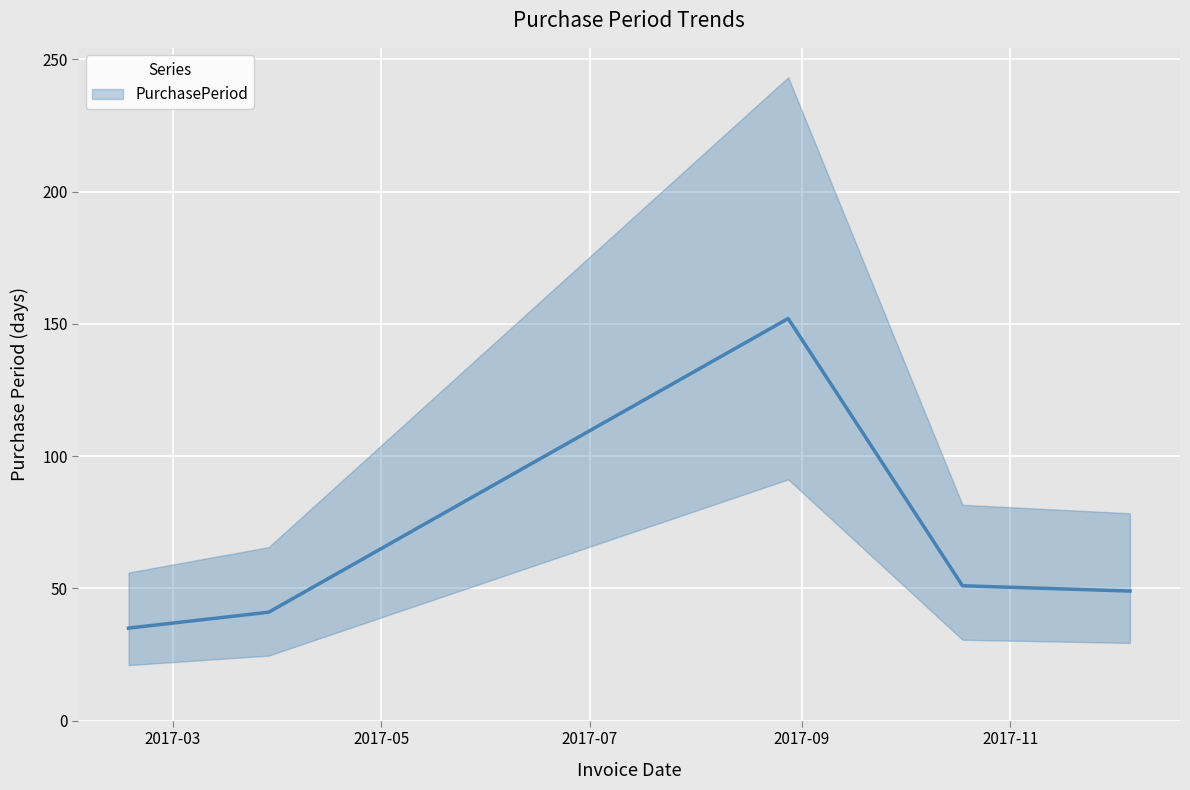

What is the maximum value shown in the chart?

152